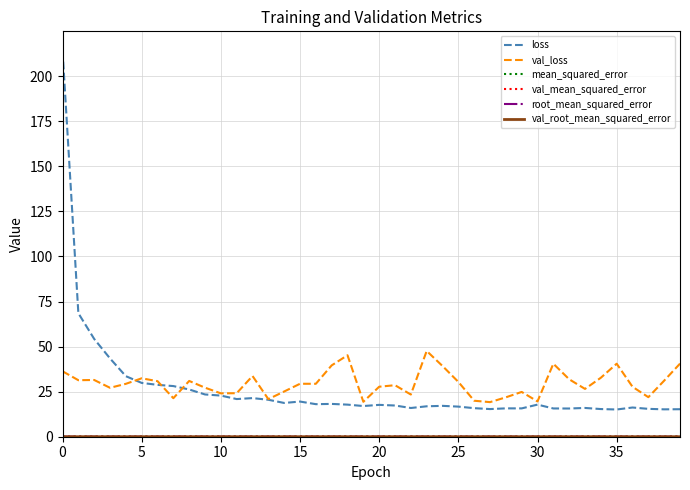

Which series has the widest spread of values?

loss